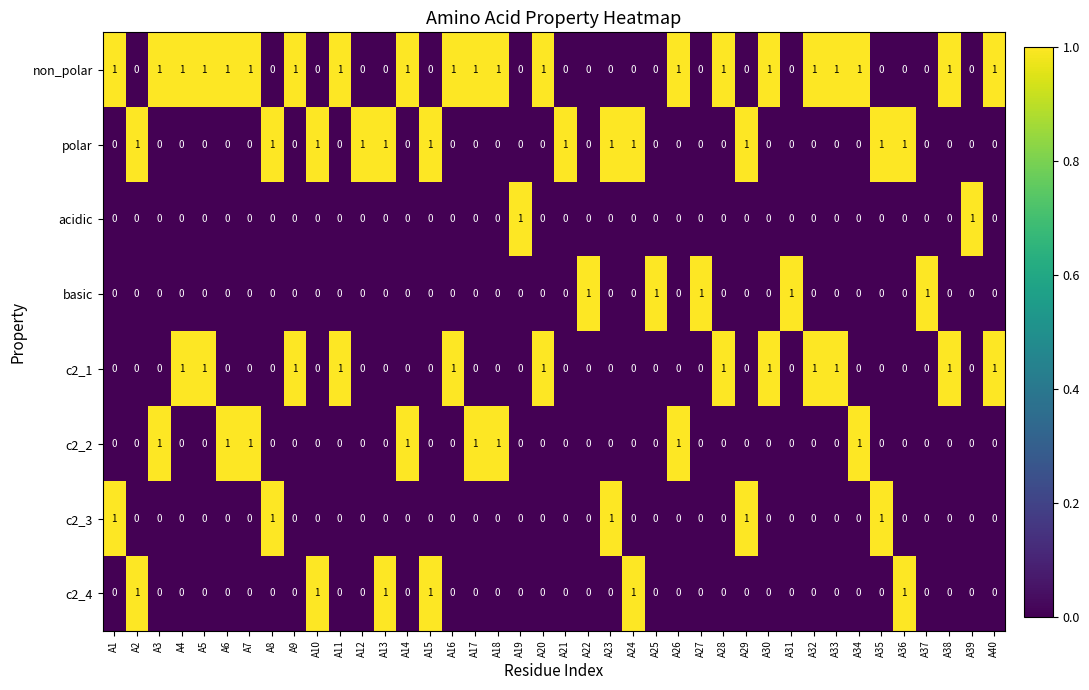

True or false: basic has a value of 0 at A24.

True